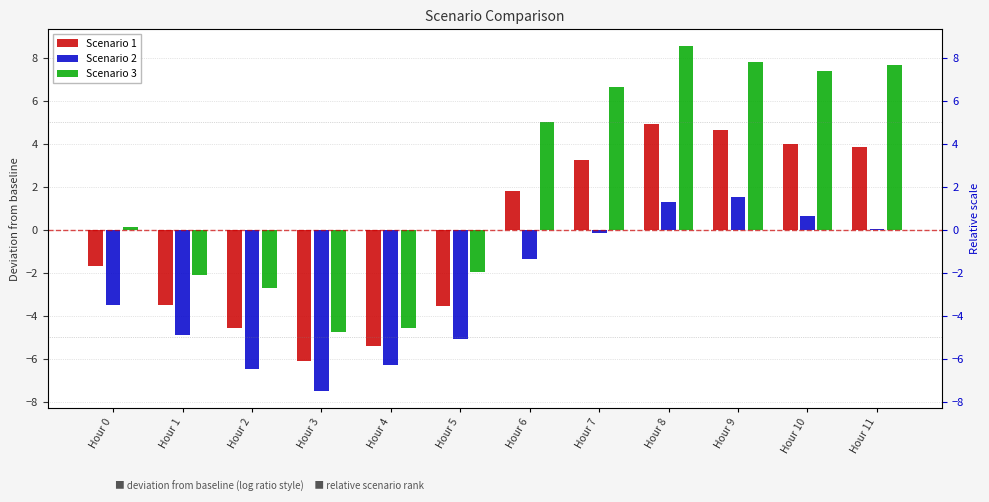

Which series has the largest range (max minus min)?

Scenario 3